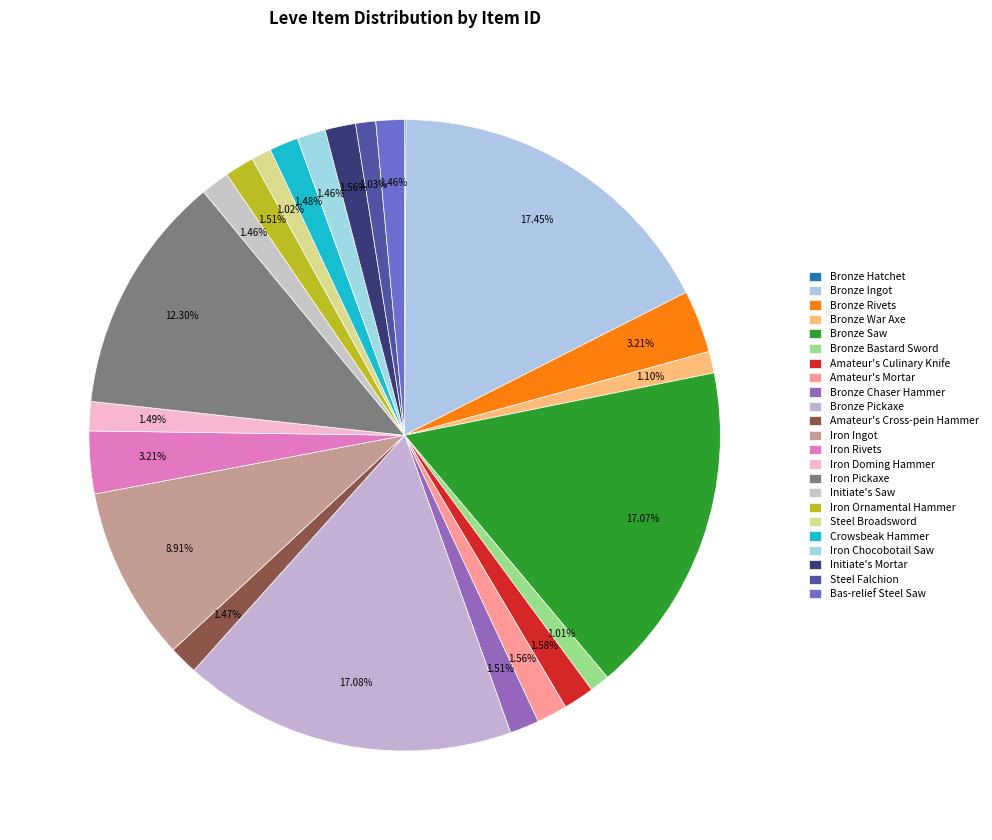

Count the number of slices in the pie.

23